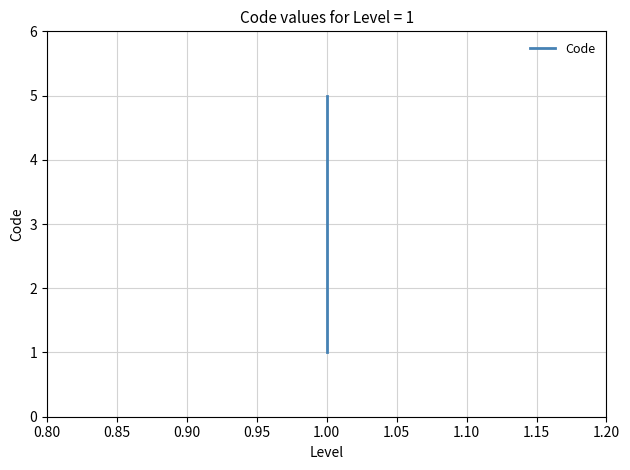

What is the average value?

3